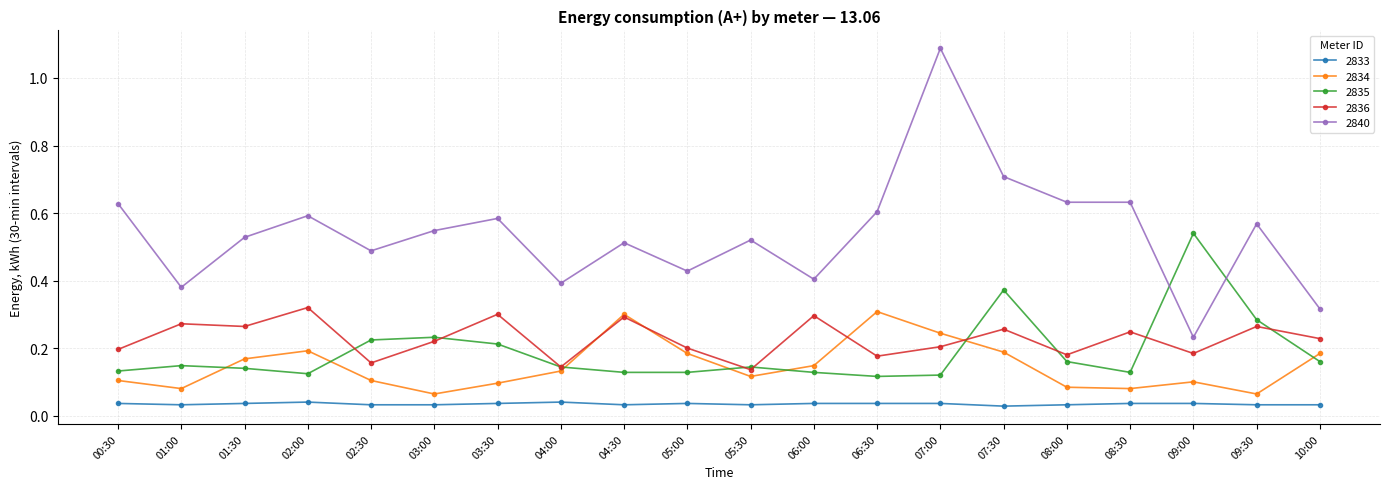

Is the value of 2834 at 07:00 greater than the value of 2833 at 03:30?

Yes